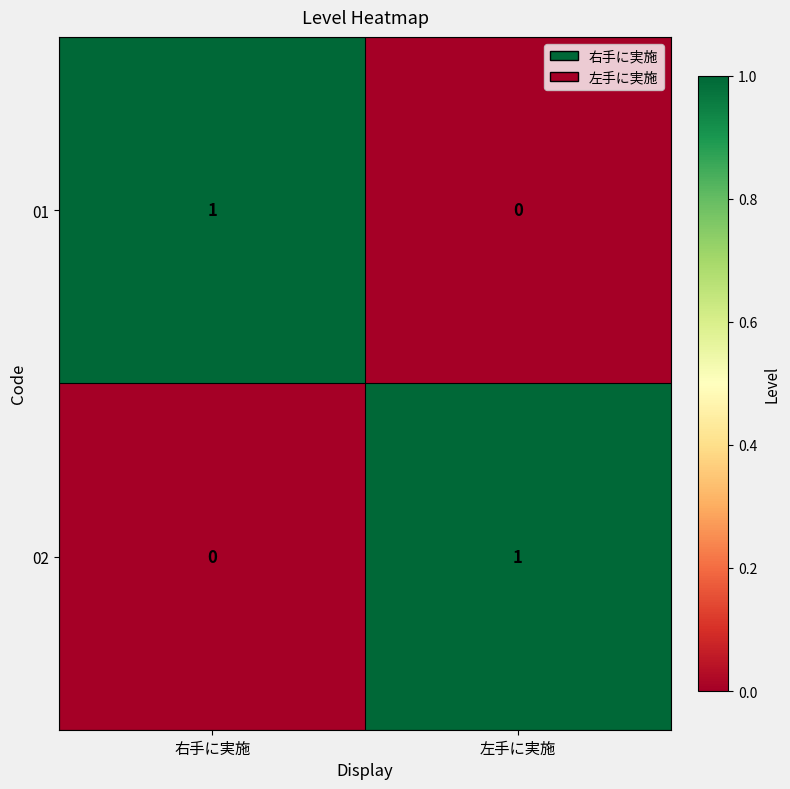

Reading left to right, what are all the values shown in this chart?

01: 右手に実施=1	左手に実施=0
02: 右手に実施=0	左手に実施=1